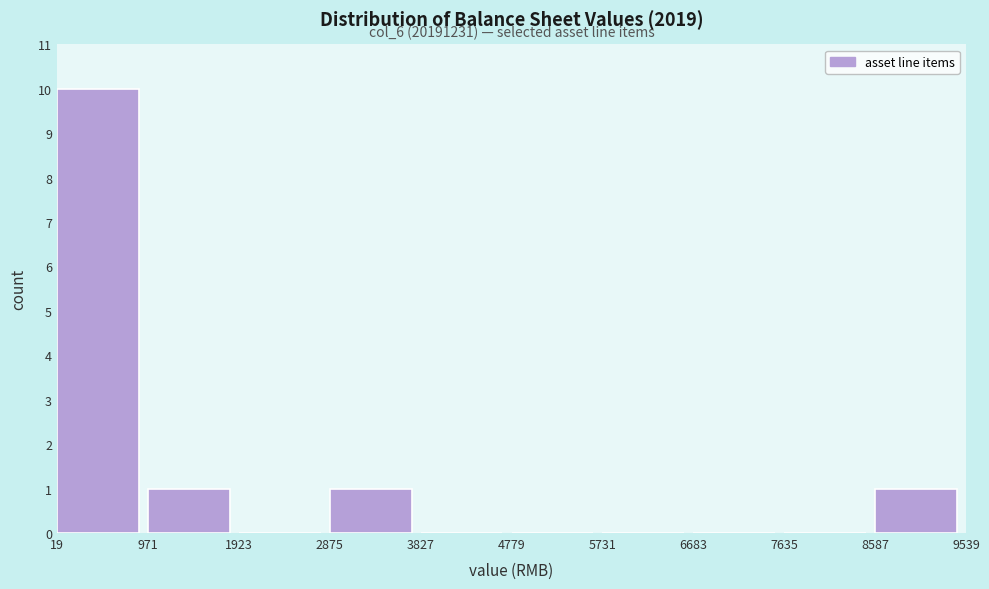

Which range on the x-axis has the tallest bar?

19 to 971